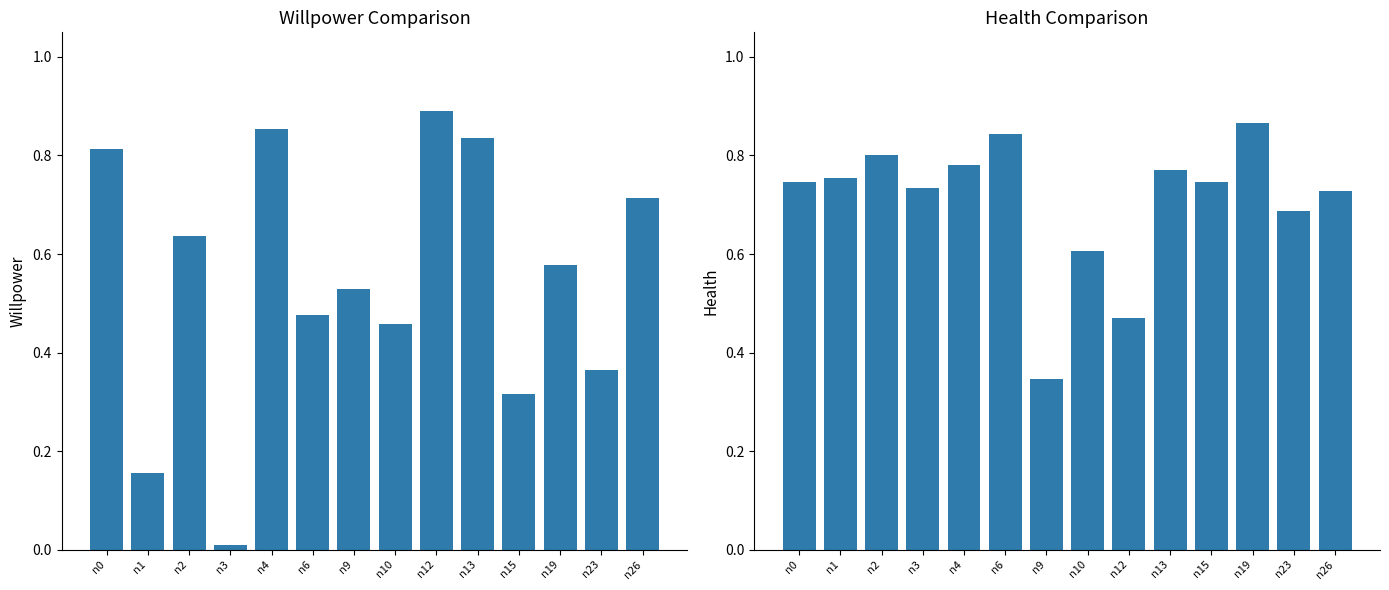

What is the difference between the second highest and second lowest values in the willpower series?

0.7